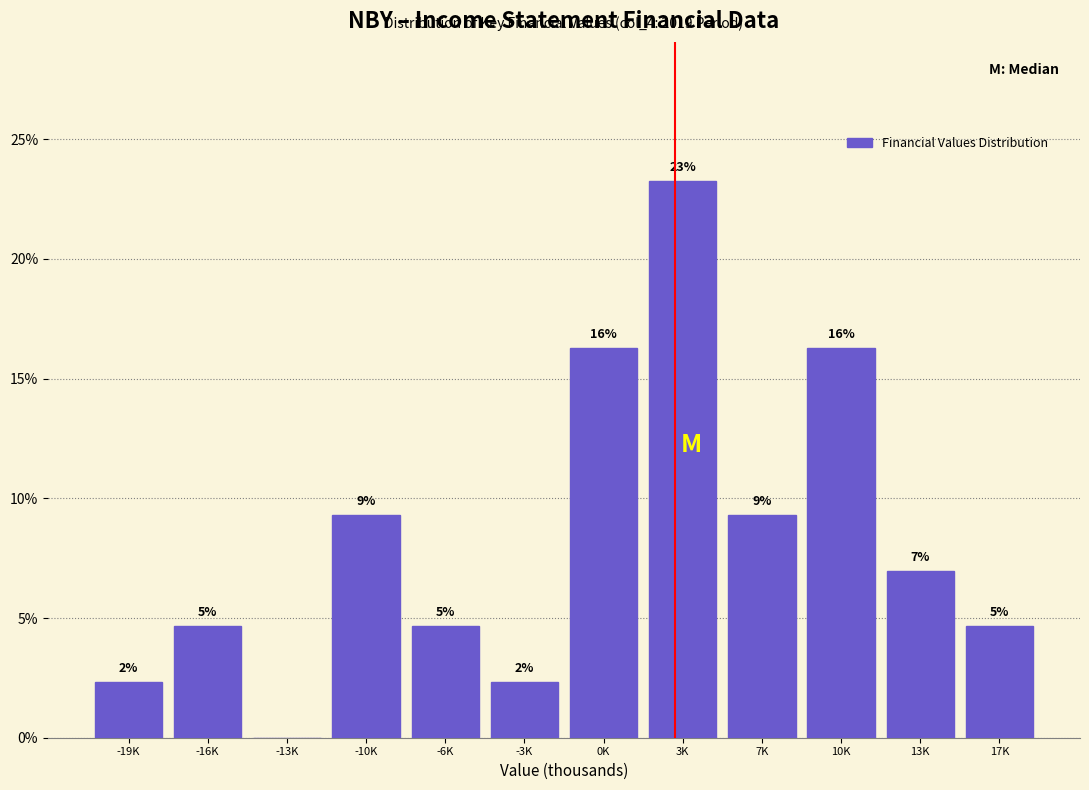

Are the bars horizontal?

No